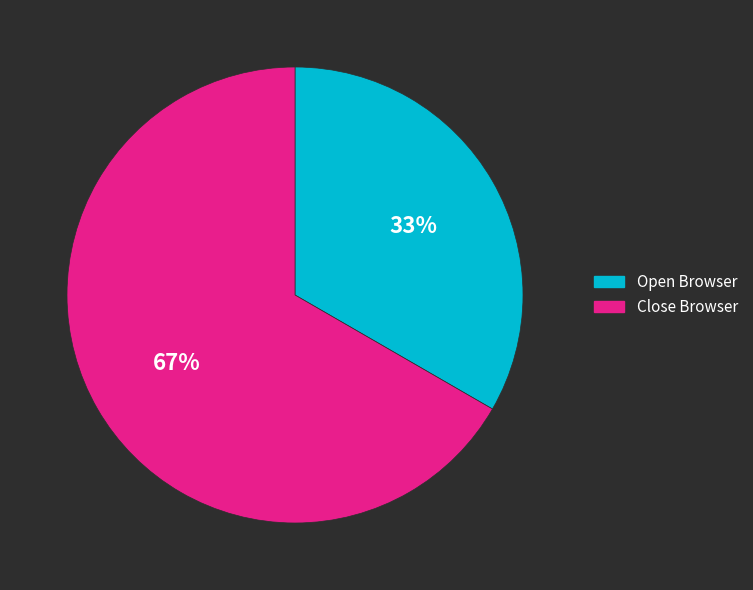

Between Open Browser and Close Browser, which is larger?

Close Browser